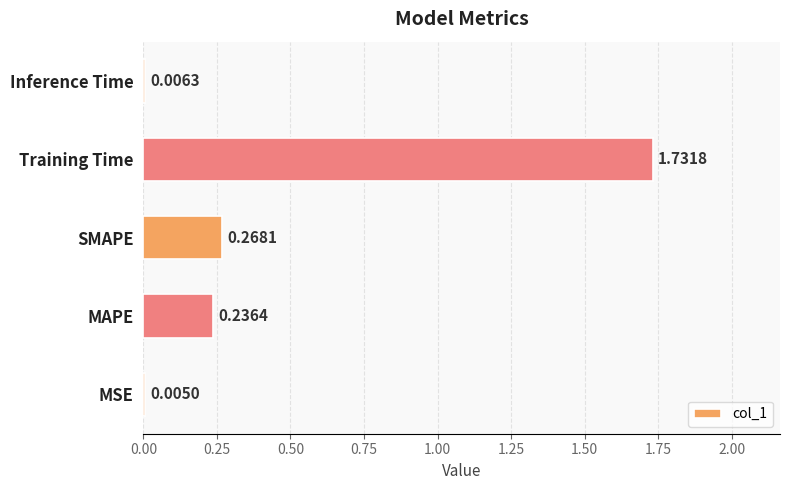

At which category does the chart reach its peak across all series?

Training Time